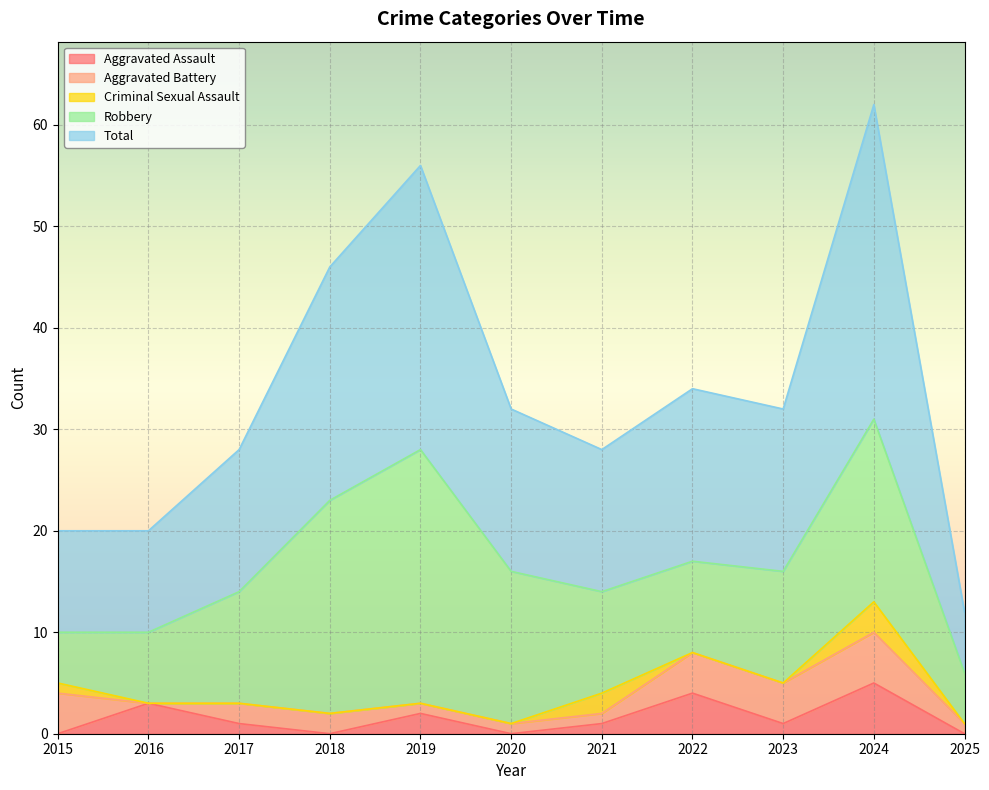

How many Total values are between 10 and 23?

8